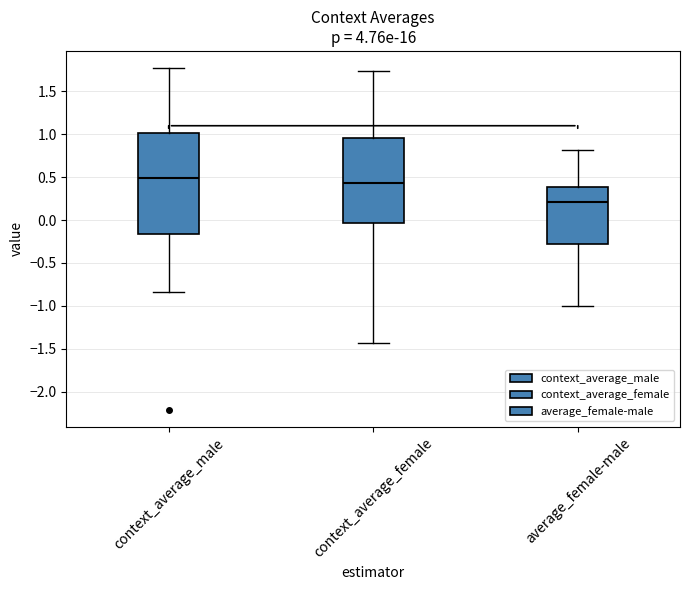

Where does the lower whisker of the box for context_average_female end on the y-axis? The values are not printed on the chart, so give them approximately, as read against the axis.

-1.45